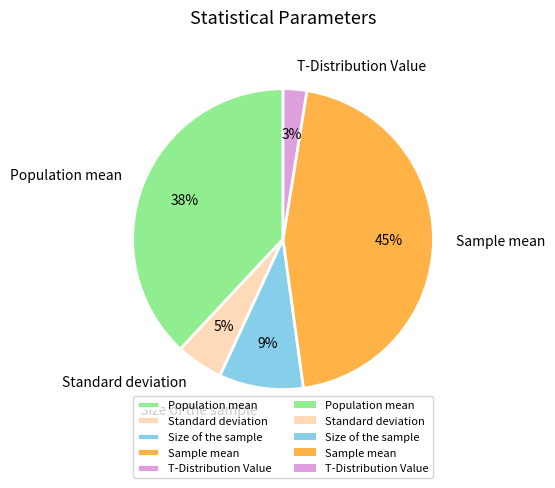

Which category has the biggest portion of the pie?

Sample mean